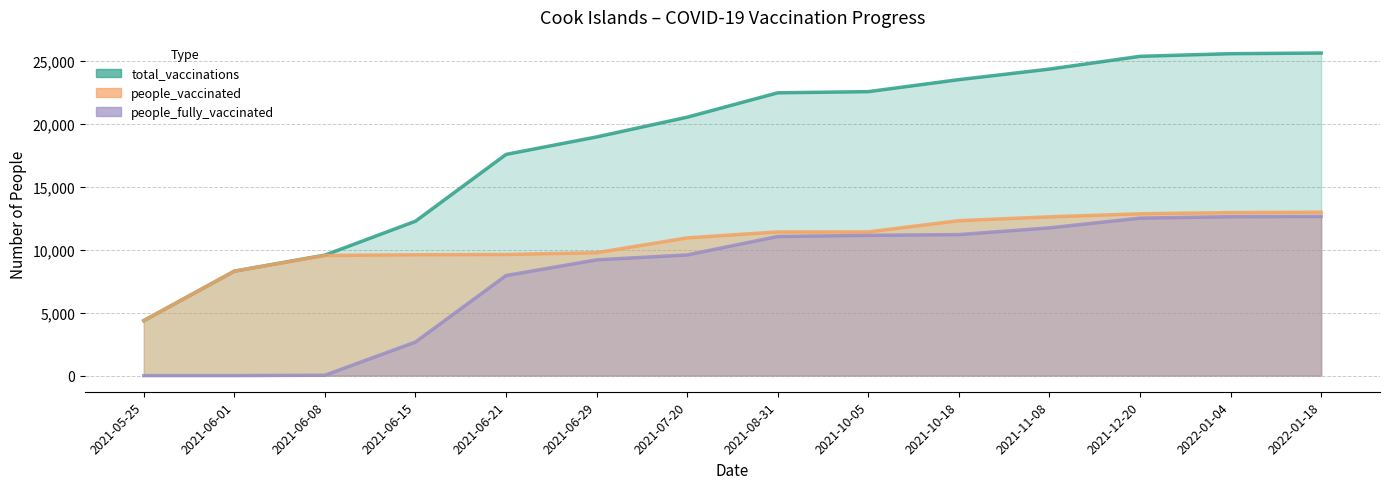

What is the sum of the total_vaccinations values at 2021-06-29 and 2021-12-20?

44281